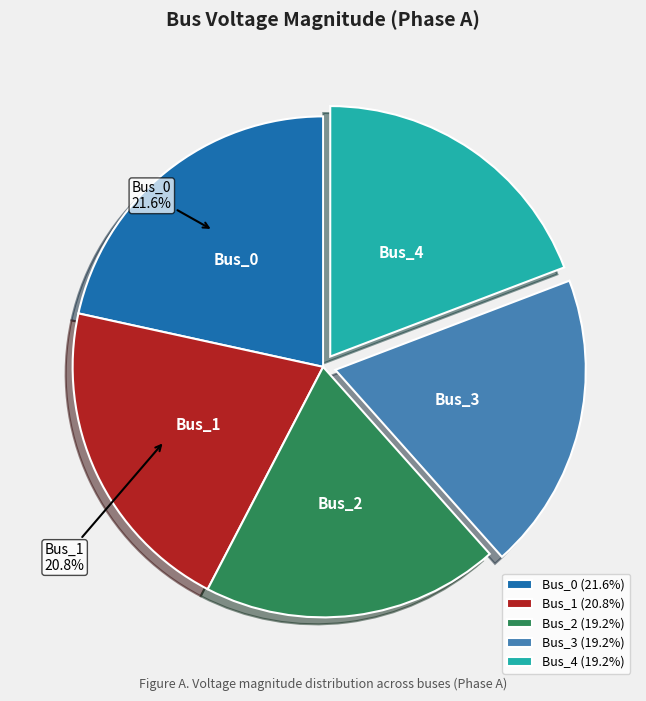

True or false: Bus_2 accounts for 19% of the total.

True